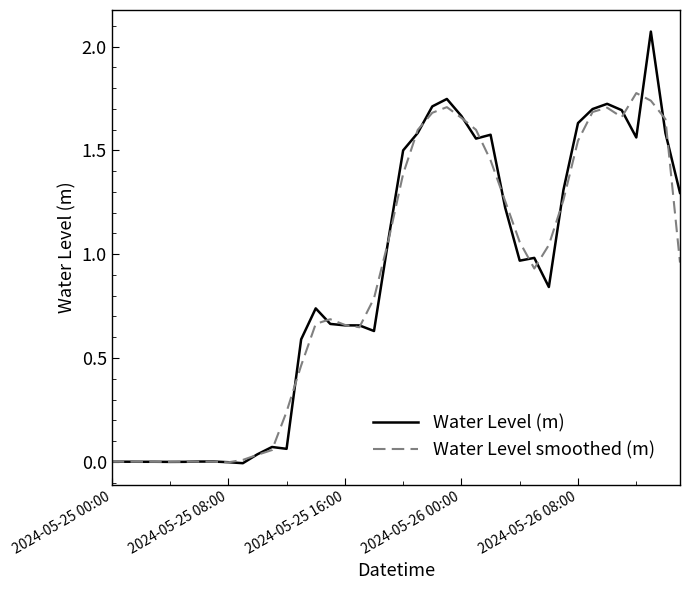

List the series in order of their peak value, lowest first.

Water Level smoothed (m), Water Level (m)